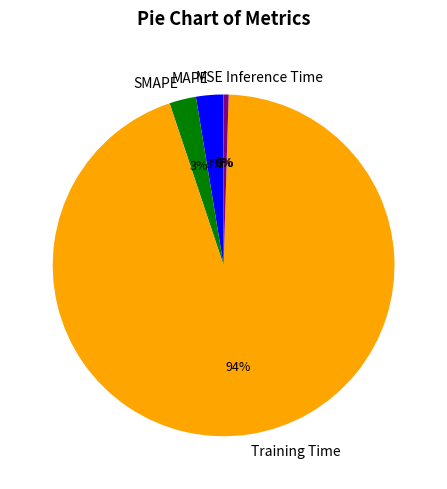

What is the largest slice in the pie chart?

Training Time